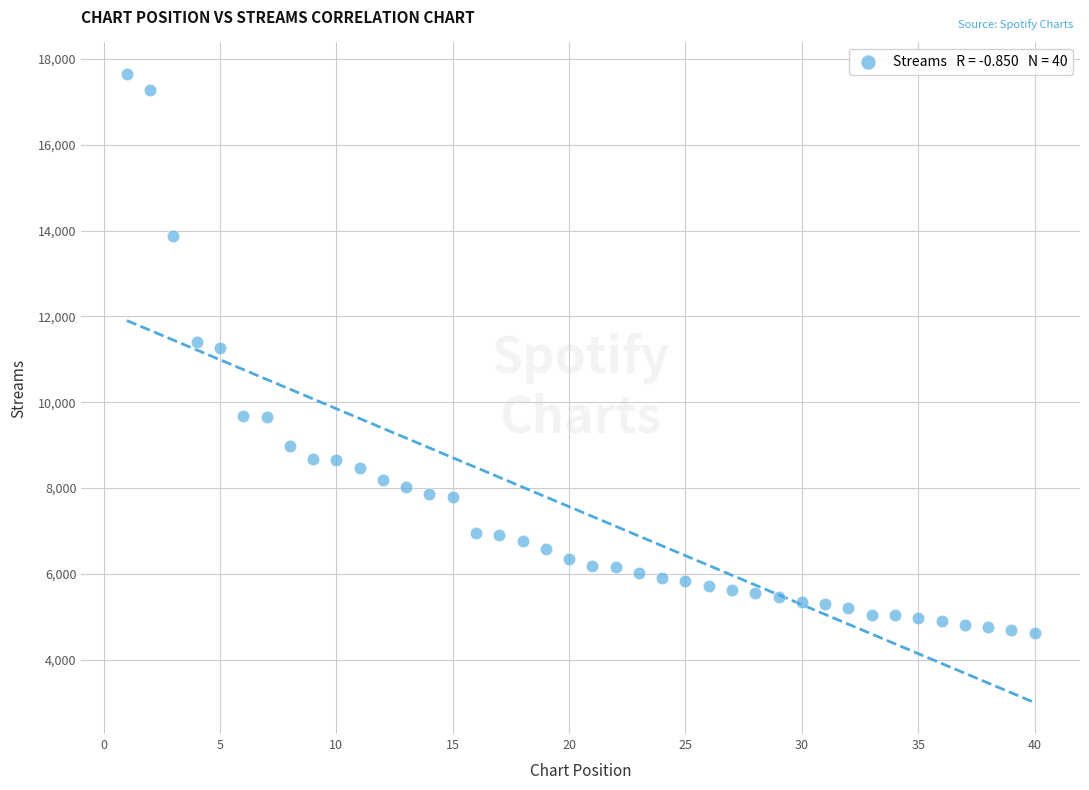

What is the range of Y values (max minus min)?

13029